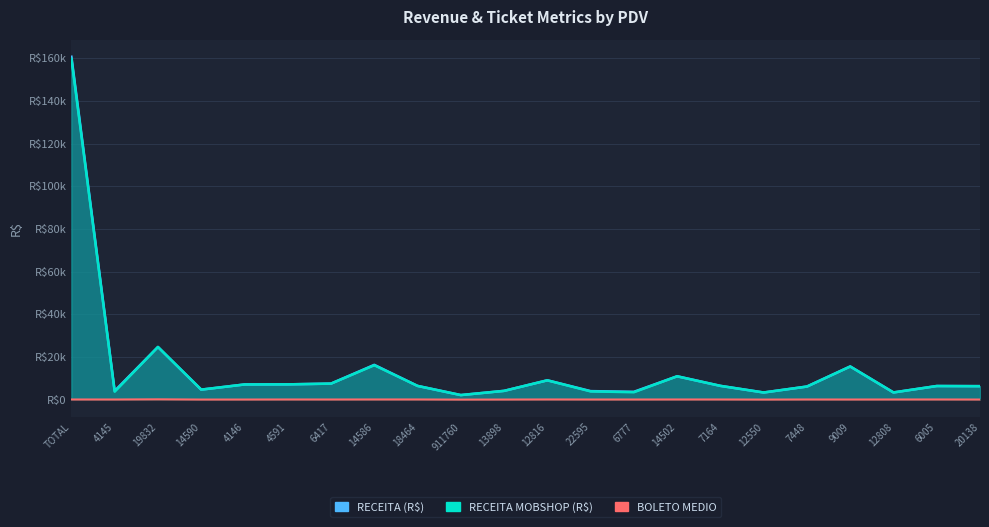

What is the value of the RECEITA (R$) point at the 10th from the left?

2201.1